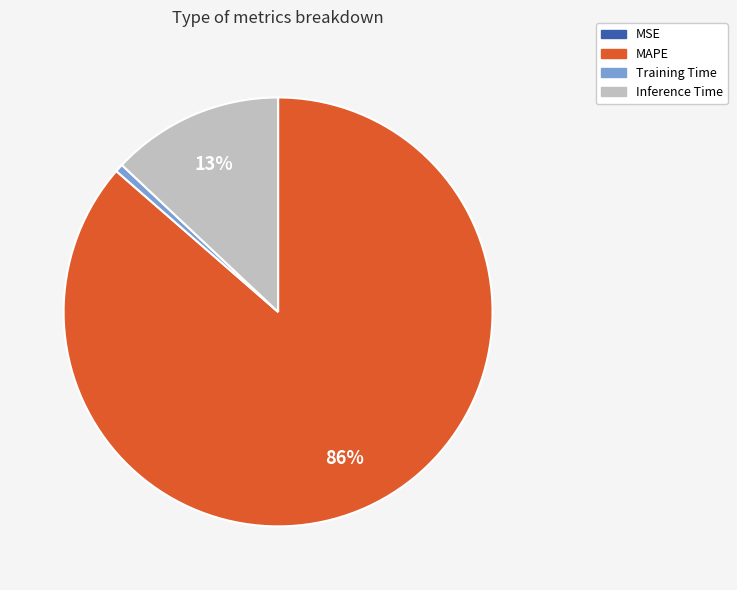

To the nearest percent, what is the difference between the largest and smallest slice percentages?

86%